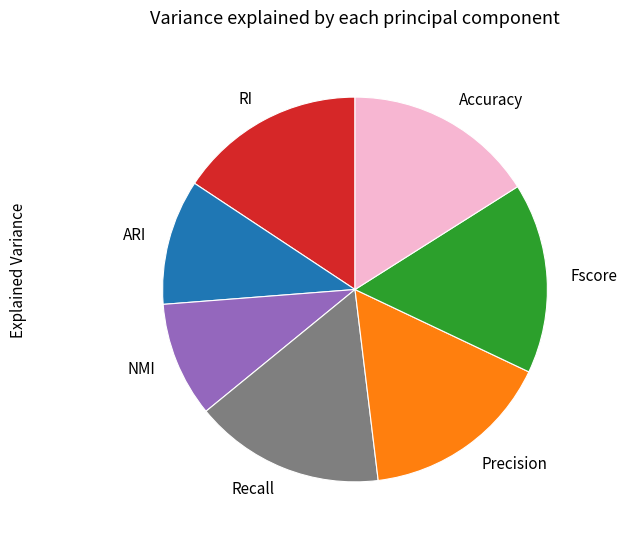

Is there any slice that represents more than half of the pie?

No